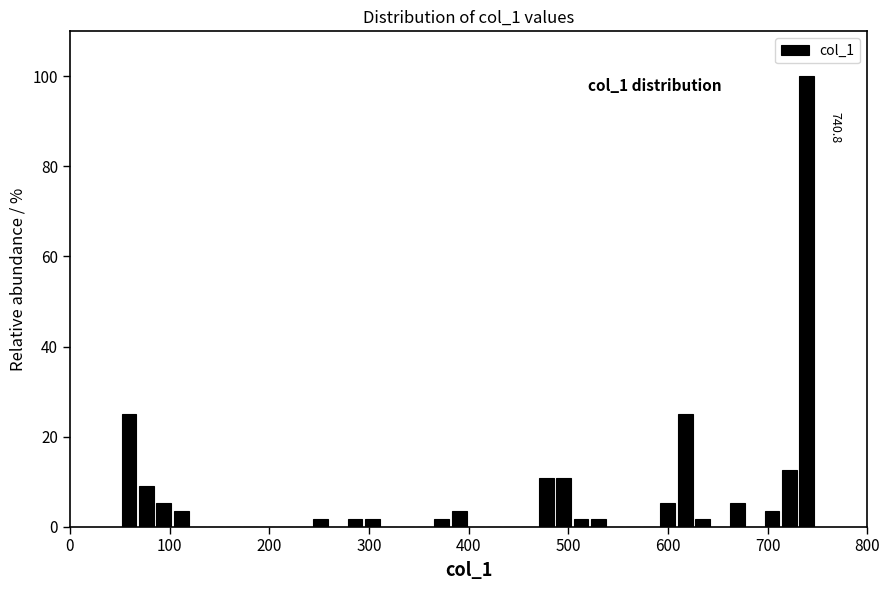

Around what value on the x-axis is the tallest bar? Give the approximate position of its centre, as read against the axis.

740